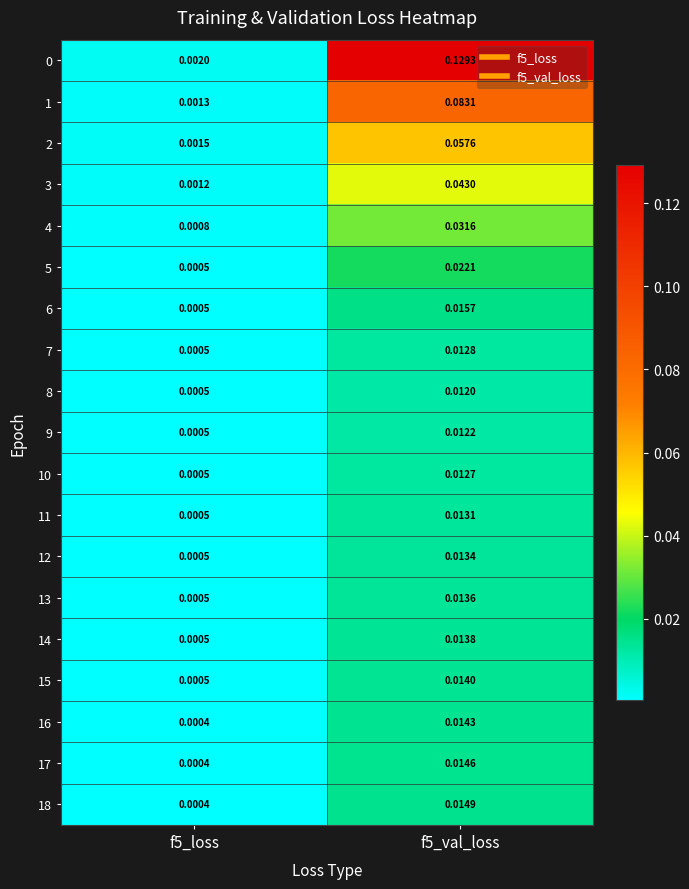

Which category has the highest value across all series?

f5_val_loss